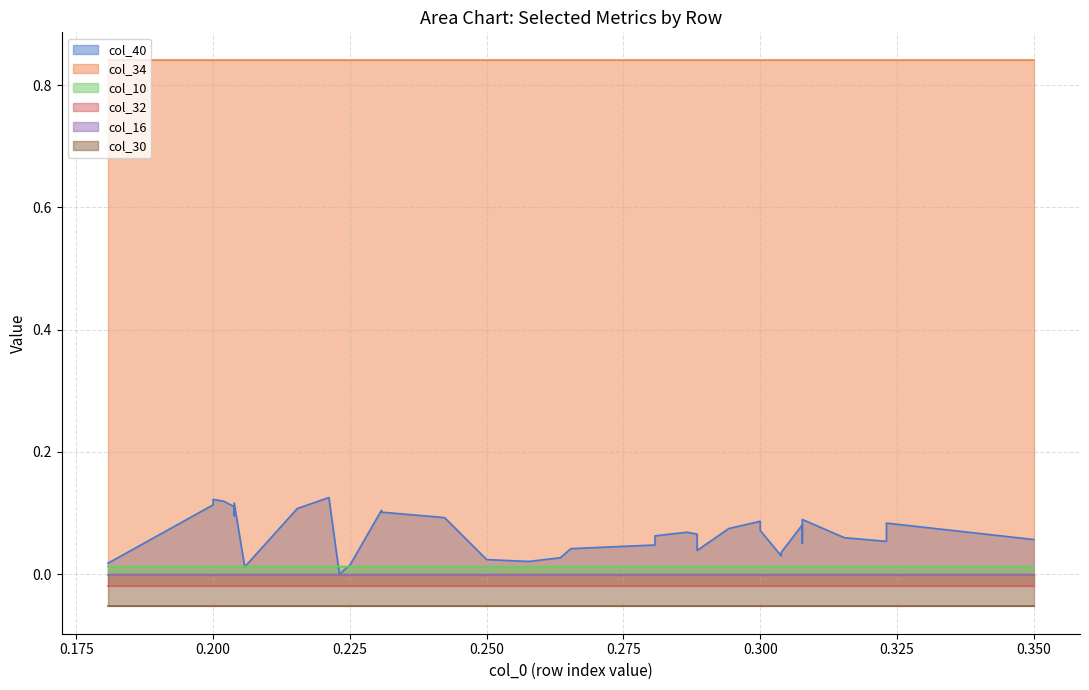

True or false: col_16 has a value of -0.0 at 35.

False